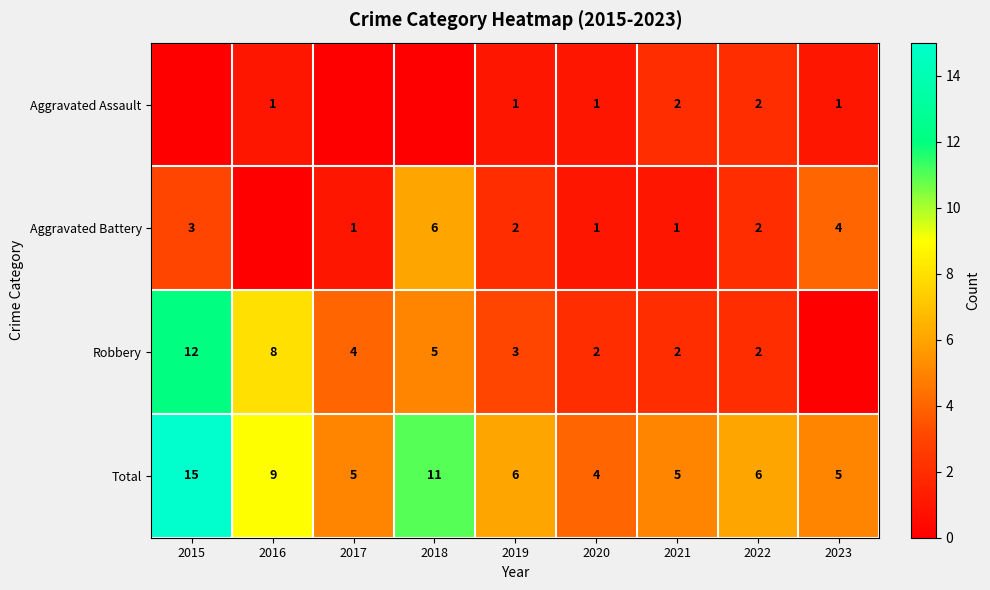

At which label does Total first exceed 6?

2015